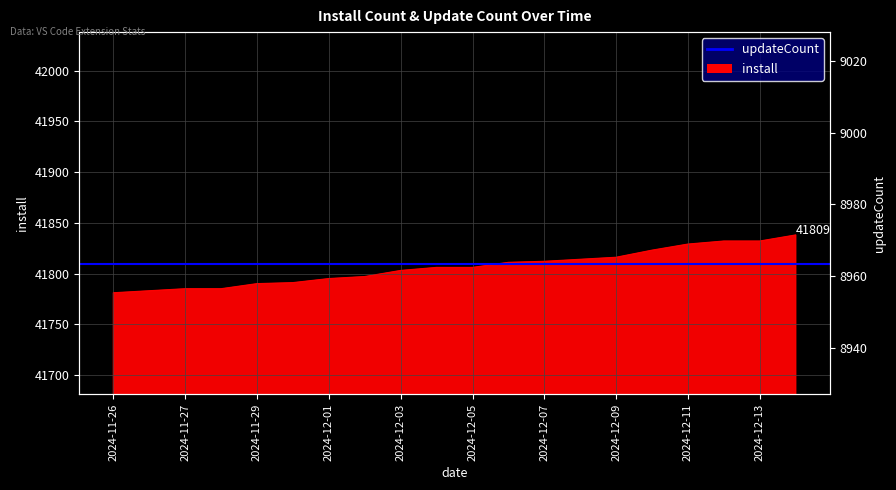

Which category has the highest value across all series?

2024-12-14